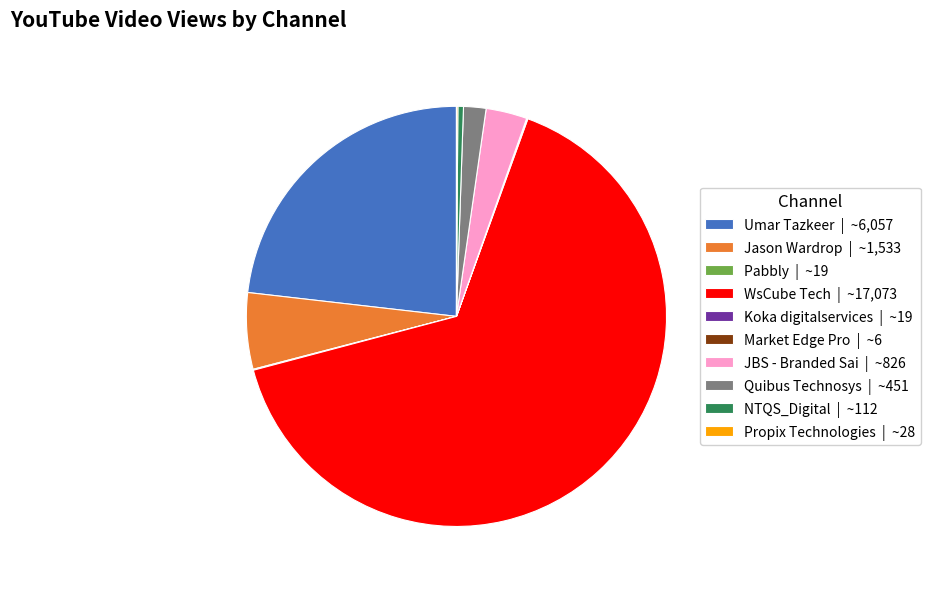

Do NTQS_Digital | ~112 and Quibus Technosys | ~451 together represent more than half of the pie?

No